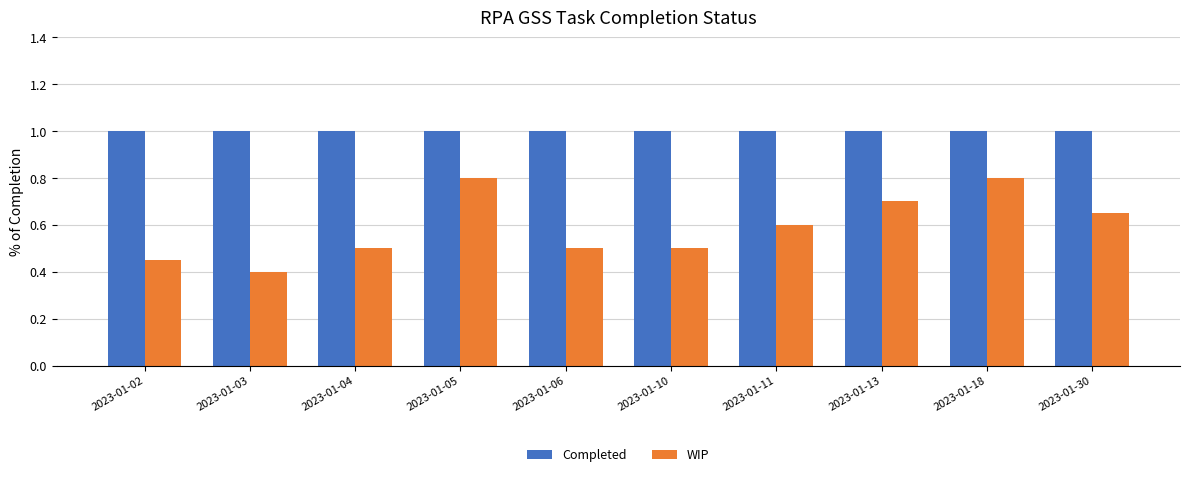

Rank the series at 2023-01-10 from lowest to highest value.

WIP, Completed